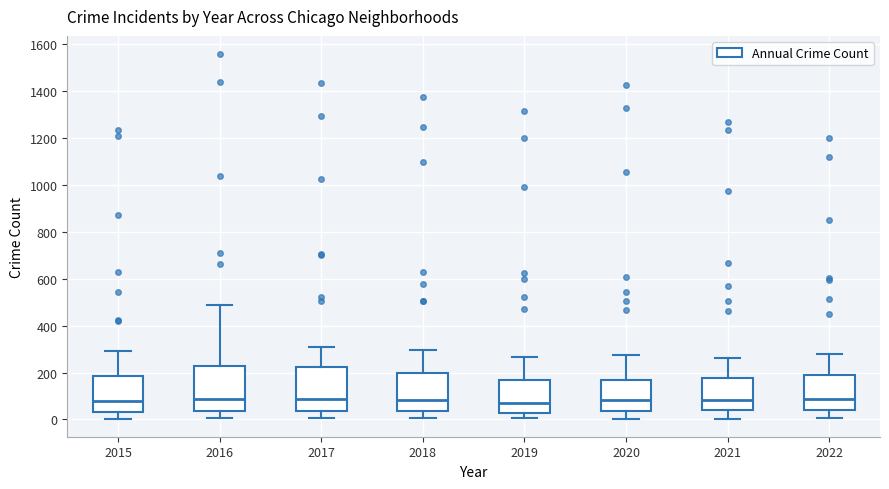

Where is the upper edge of the box at x = 2017 on the y-axis? The values are not printed on the chart, so give them approximately, as read against the axis.

220